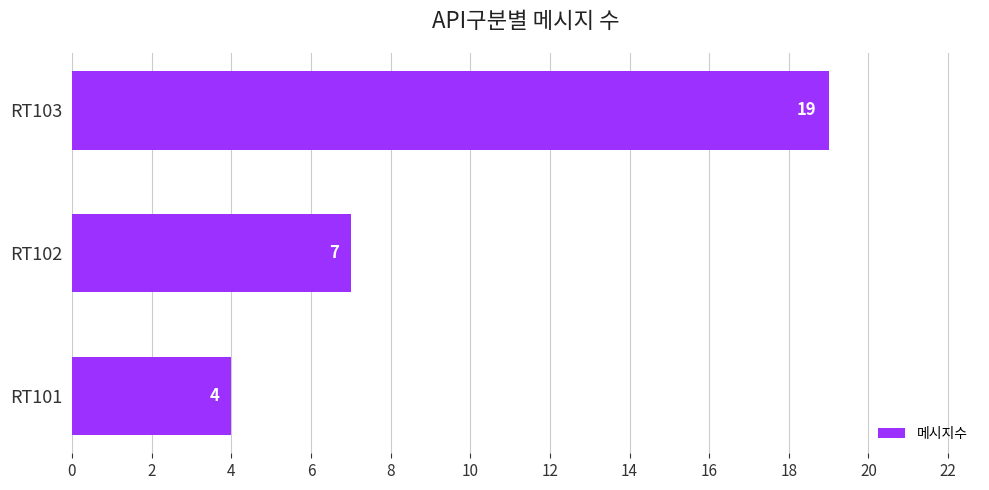

The chart shows a value of 4 at RT101. True or false?

True